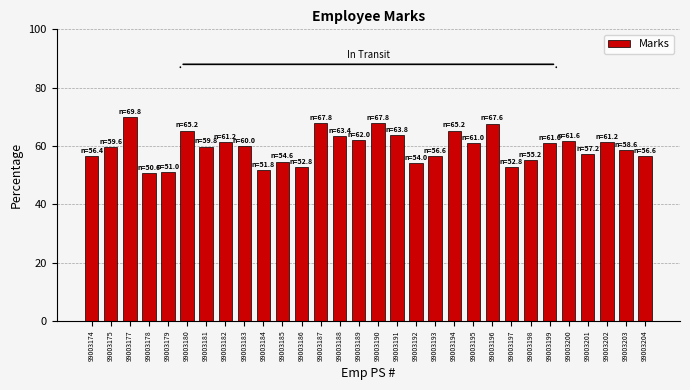

What is the approximate value at 99003198?

55.2